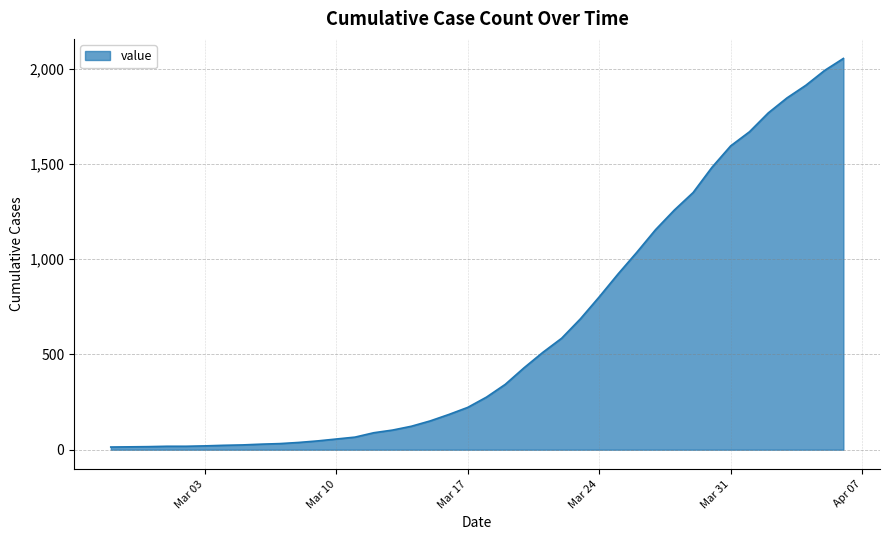

What is the greatest value displayed?

2054